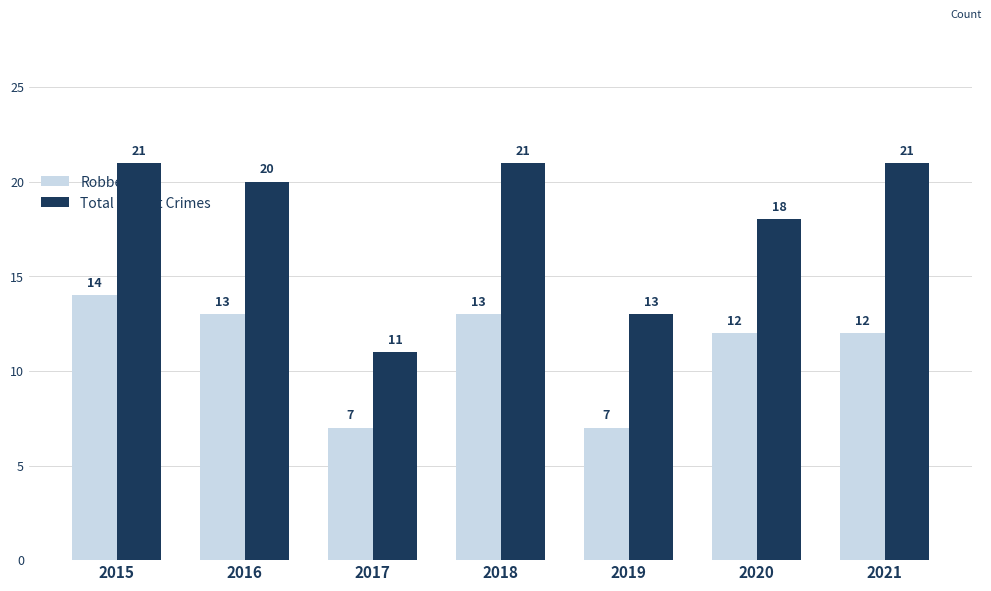

What is the difference between the maximum and minimum values in the Robberies series?

7